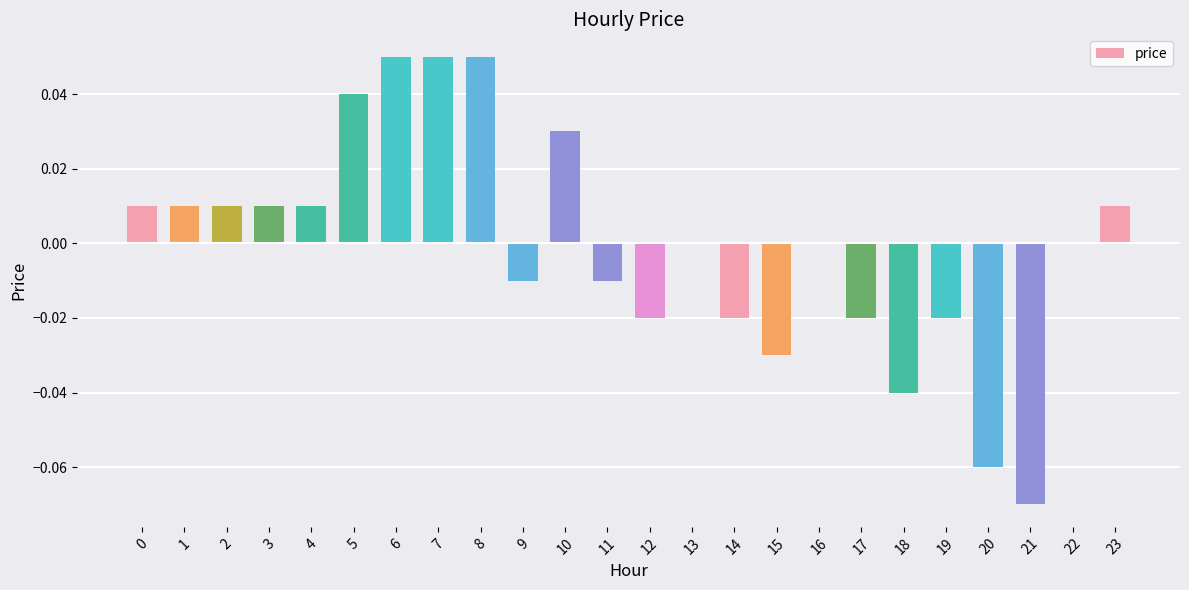

Which has a higher value, 11 or 19?

11